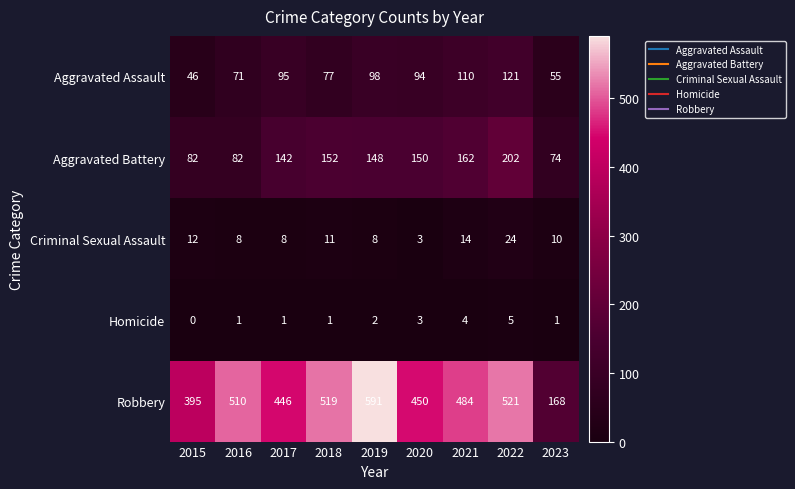

Where does the Aggravated Battery series first go above 148?

2018